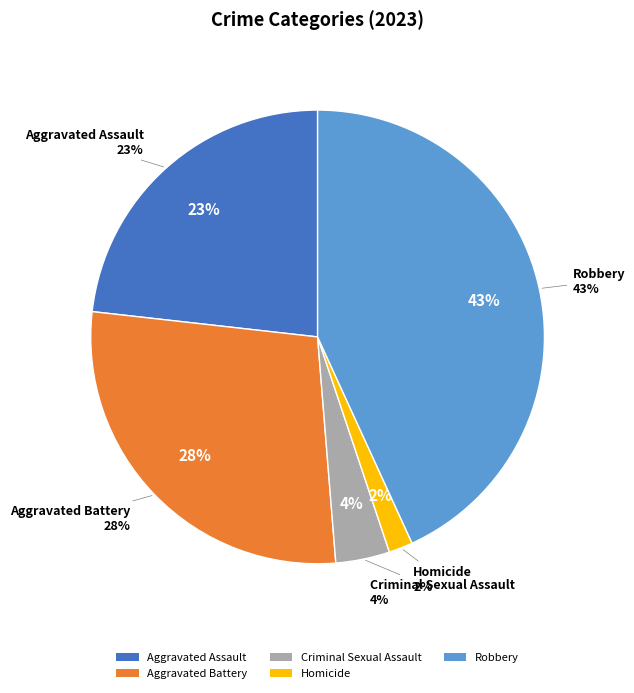

What portion of the pie excludes Aggravated Battery?

71.9%